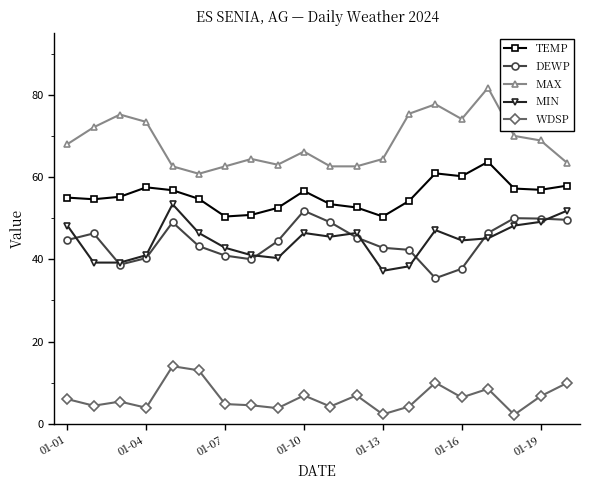

True or false: DEWP has more than 0 interior local peaks.

True